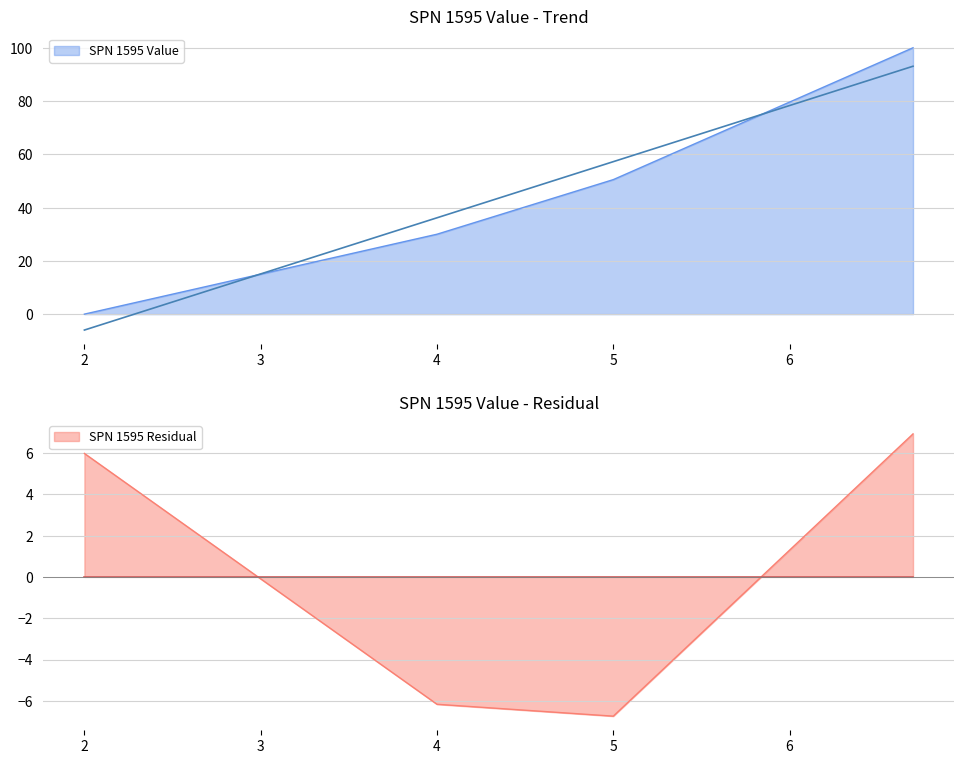

True or false: the data has more than 1 interior local peaks.

False